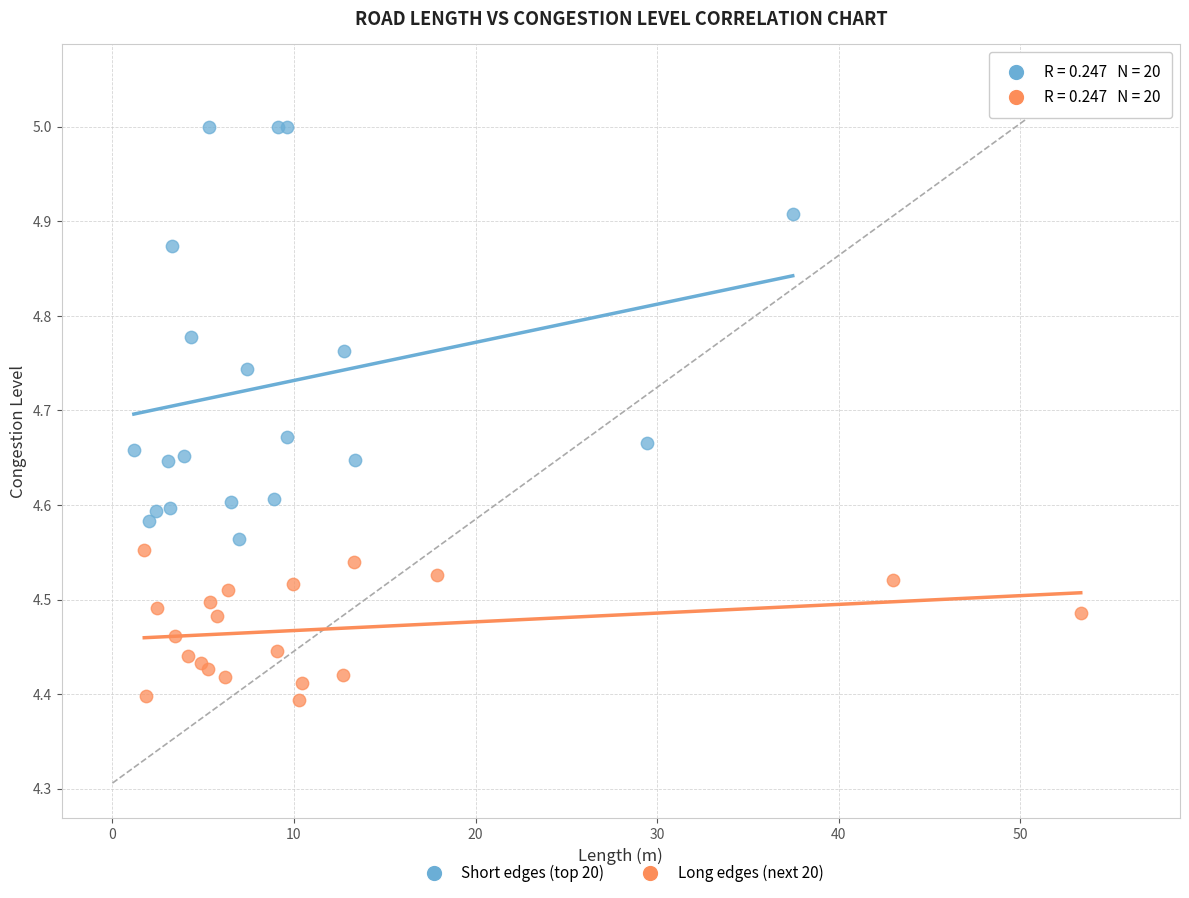

Which series reaches the maximum Y coordinate?

Short edges (top 20)